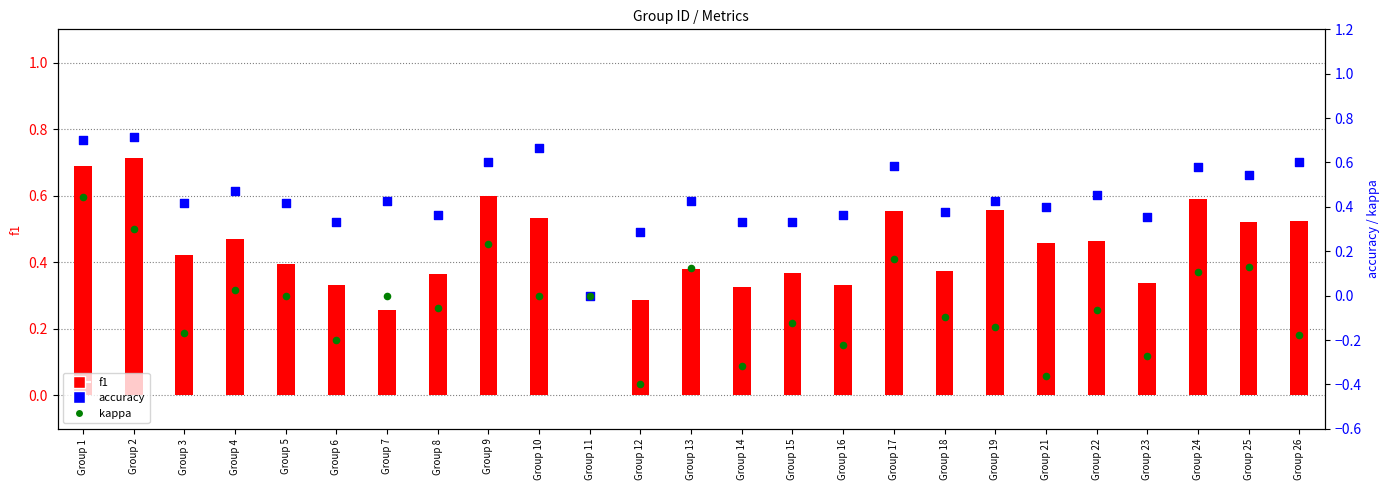

Which series contains the highest Y value?

f1